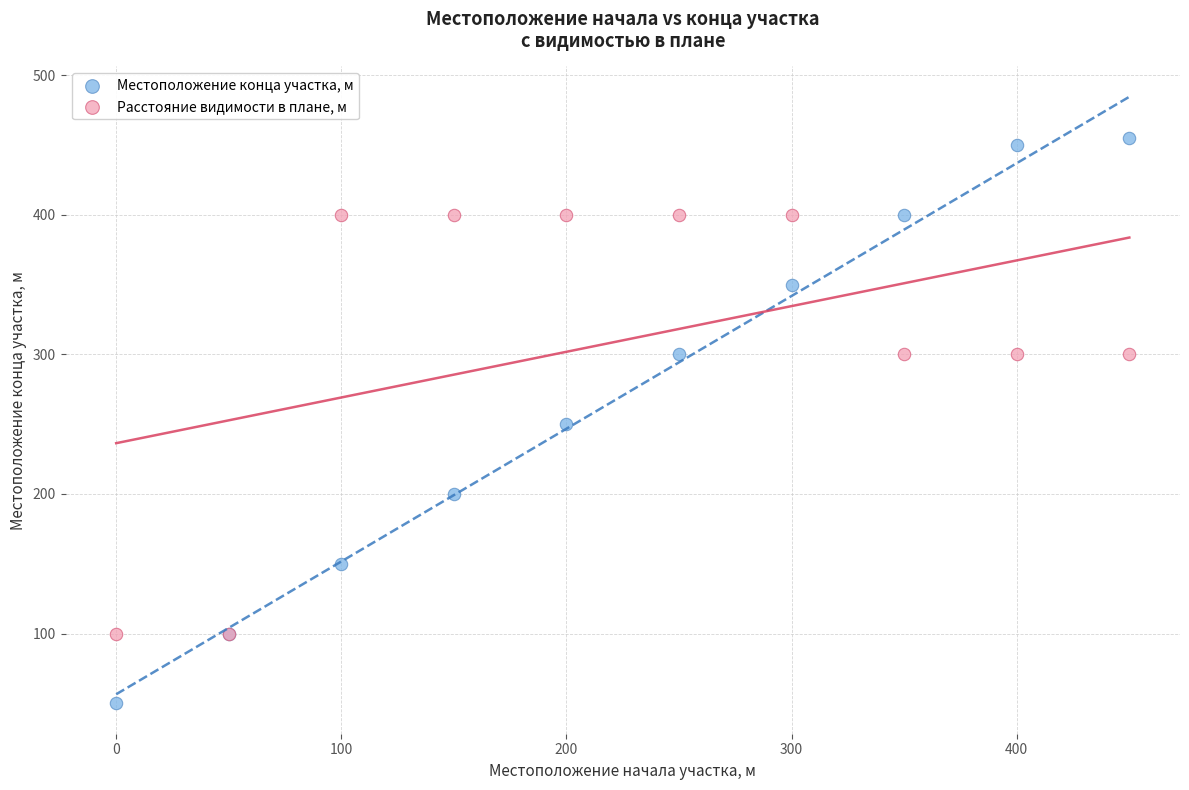

What is the X range (max minus min) for the scatter plot?

450